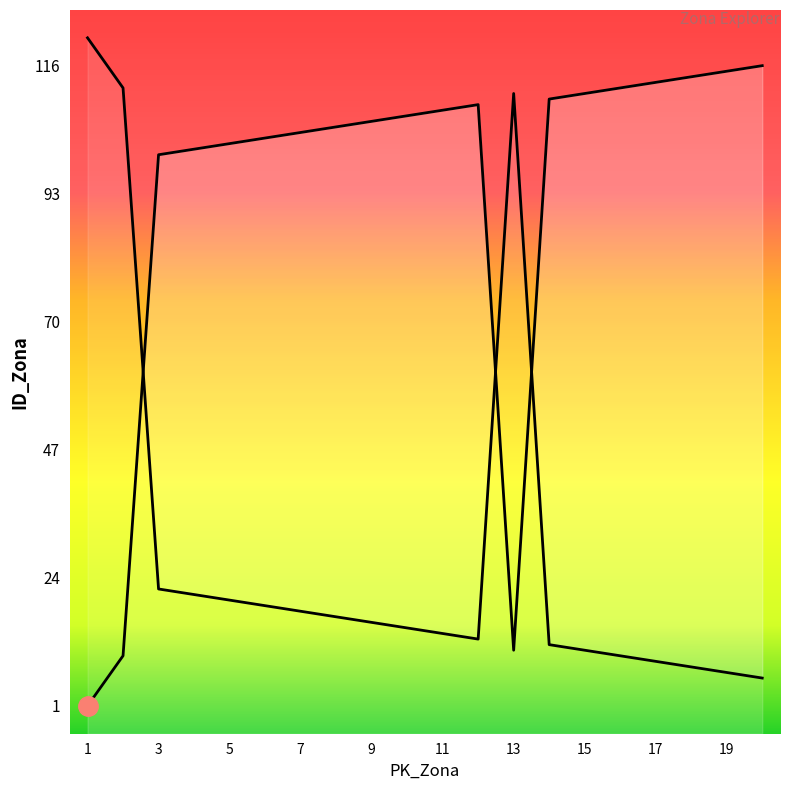

True or false: the data has more than 1 interior local peaks.

False